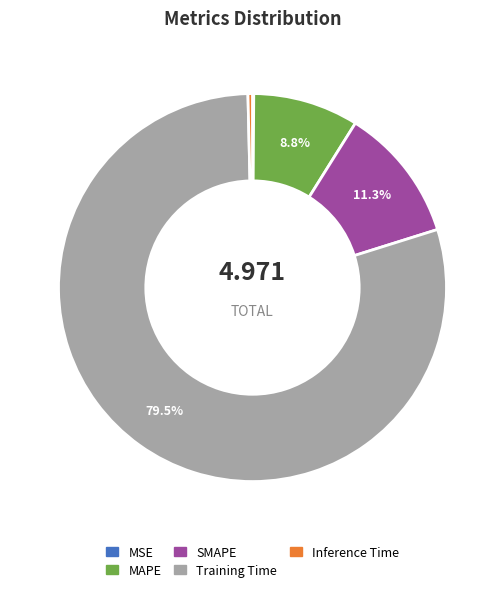

To the nearest percent, what is the combined percentage of SMAPE and MAPE?

20%